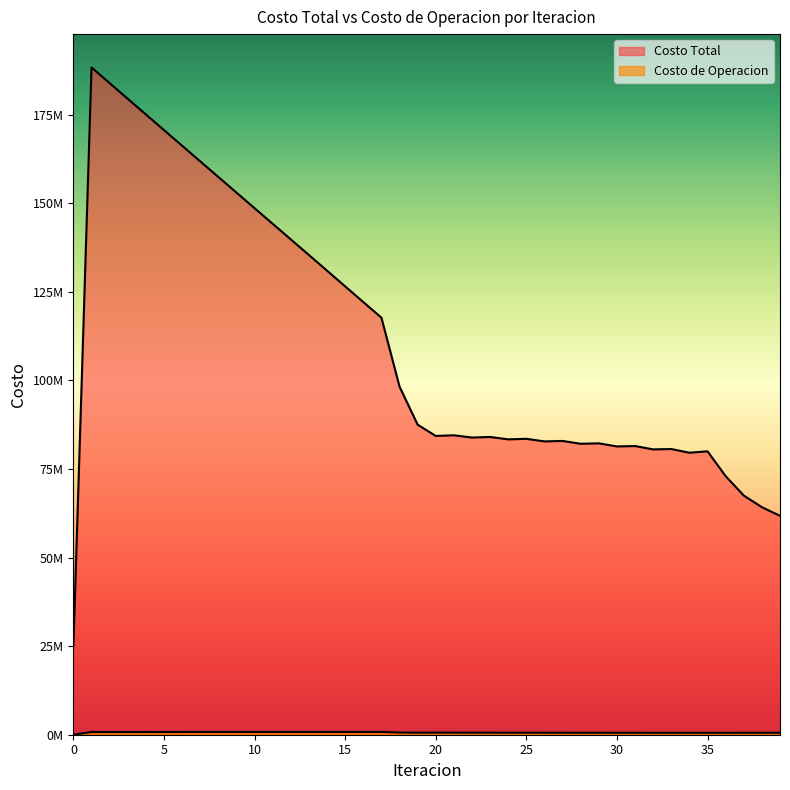

What is the value of the Costo de Operacion point at the 9th from the left?

773255.3